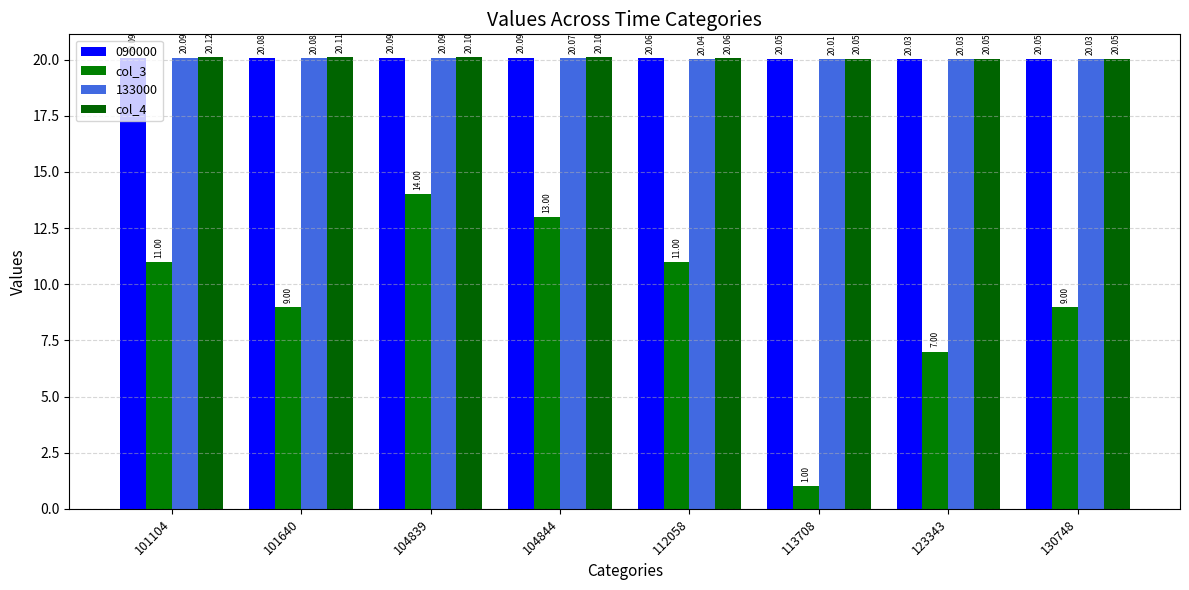

Count the number of categories in the chart.

8